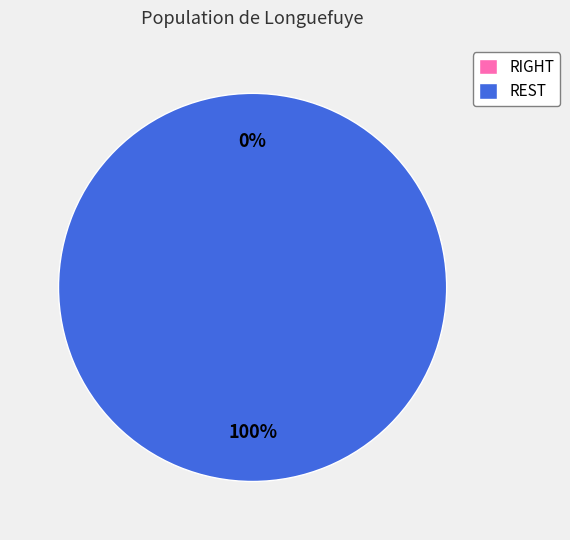

Is it true that REST is 99% of the pie?

False